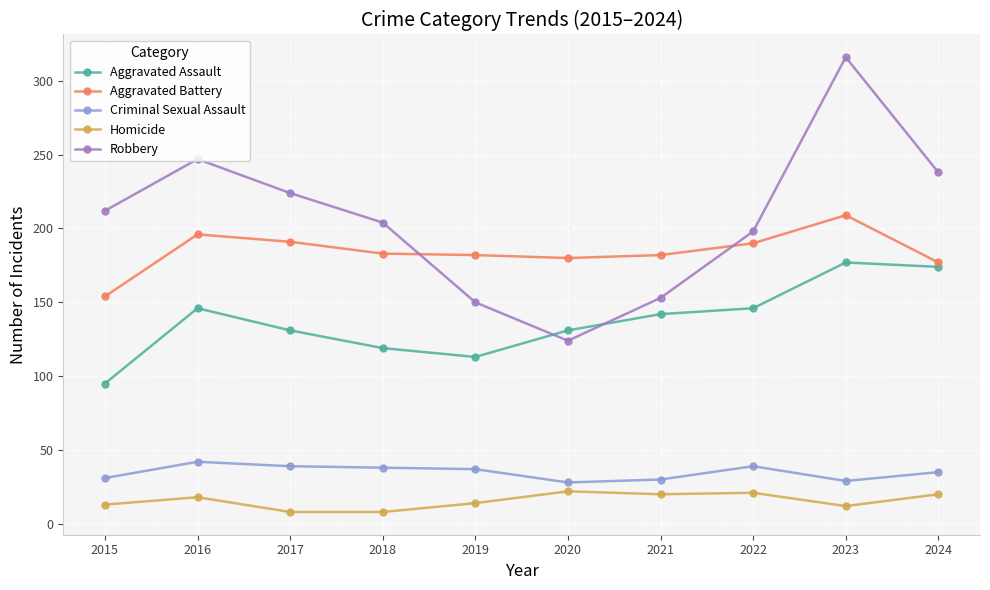

Read the Robbery value at 2016, to the nearest 5.

245